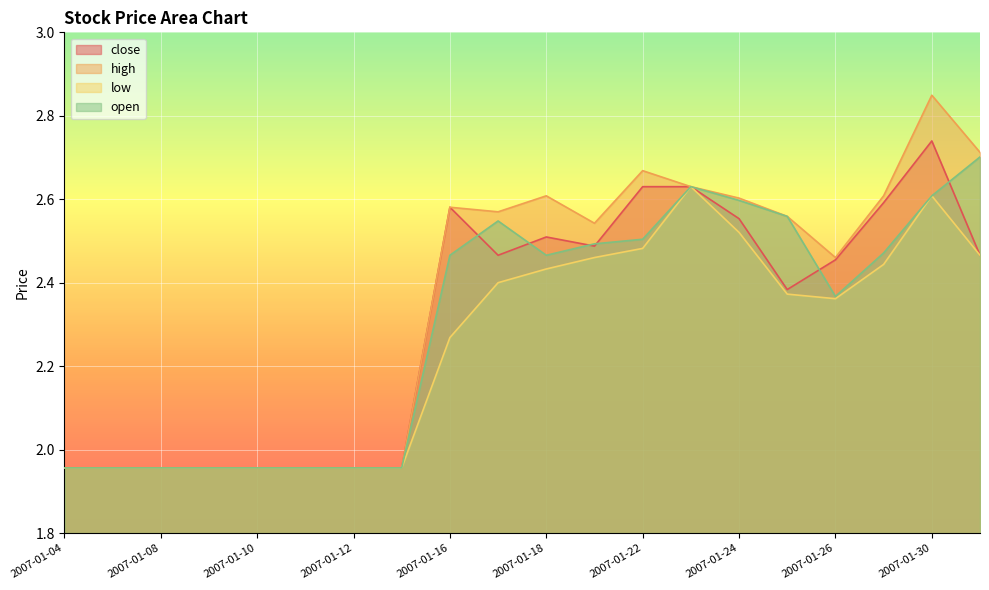

At which category is the sum across all series the highest?

2007-01-30